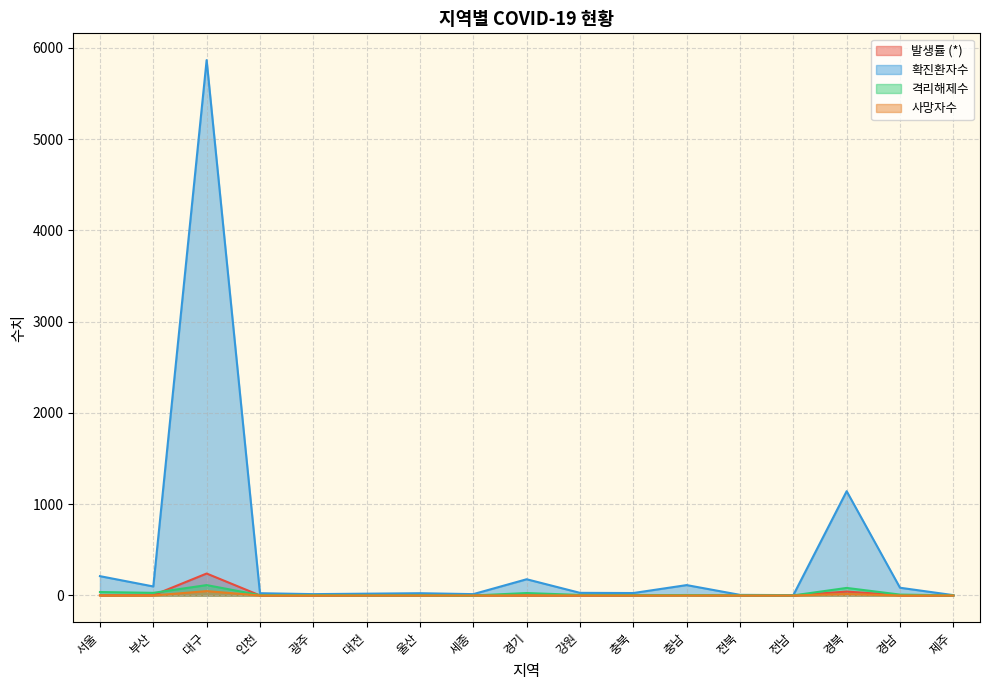

What is the spread (max minus min) of values at 충북?

27.0